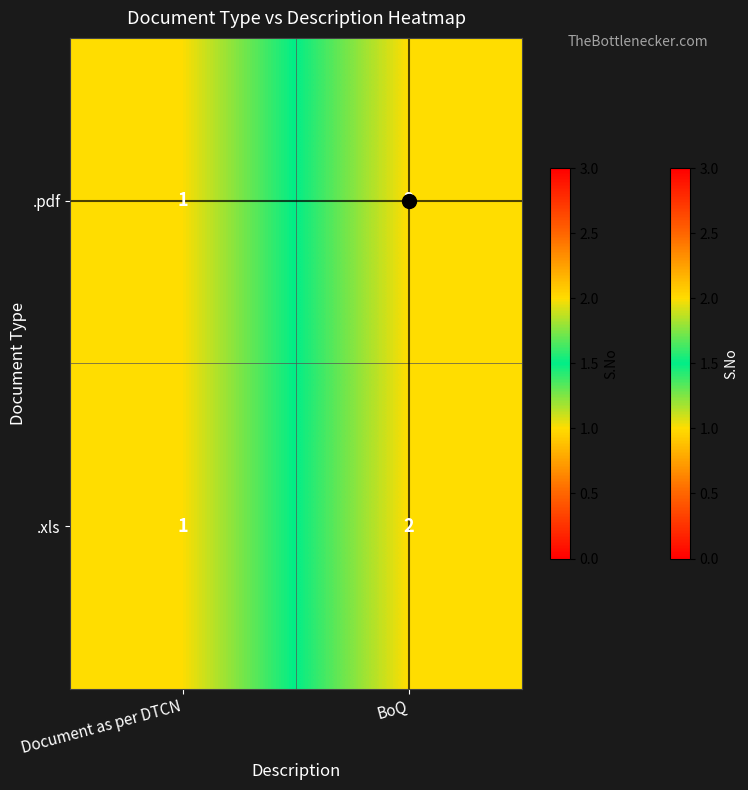

What is the sum of all .pdf values?

3